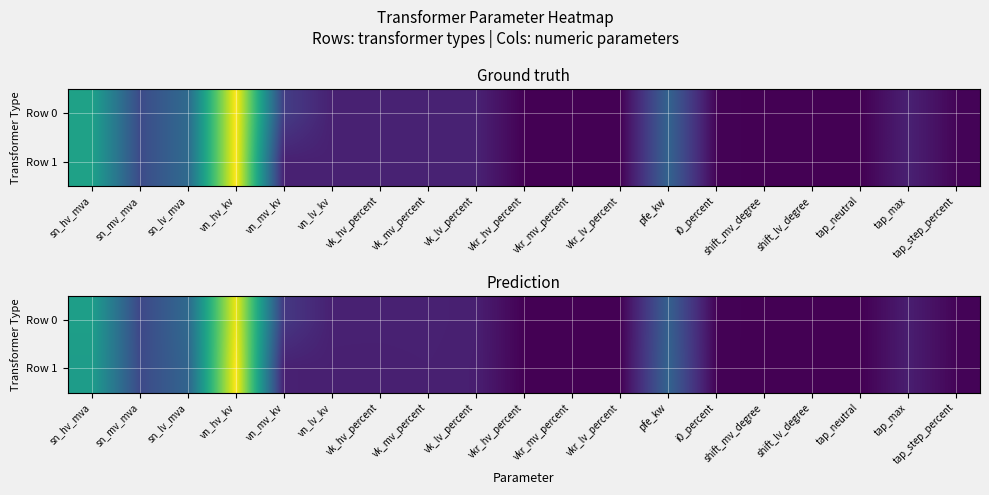

Which has a higher value, vk_hv_percent or tap_max?

vk_hv_percent